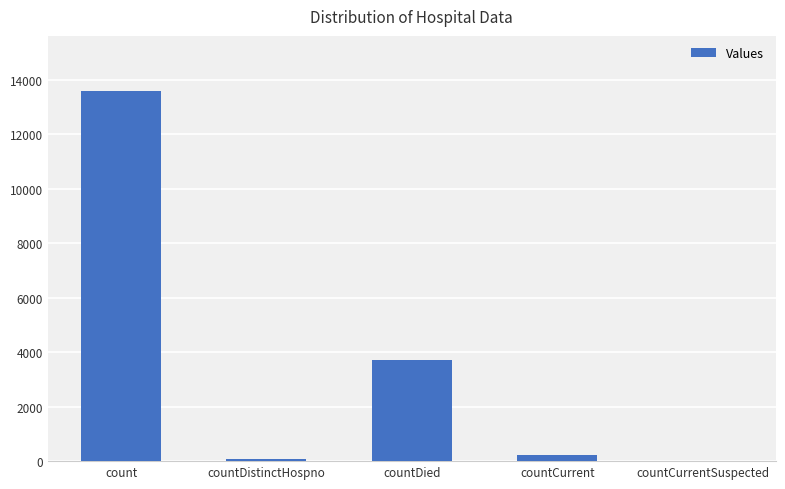

What is the sum of the values at countCurrentSuspected and countDistinctHospno?

72